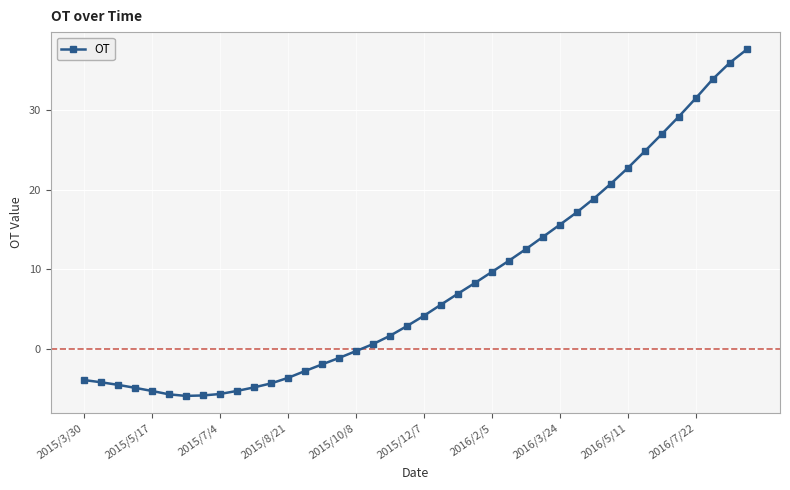

What is the average value?

8.0